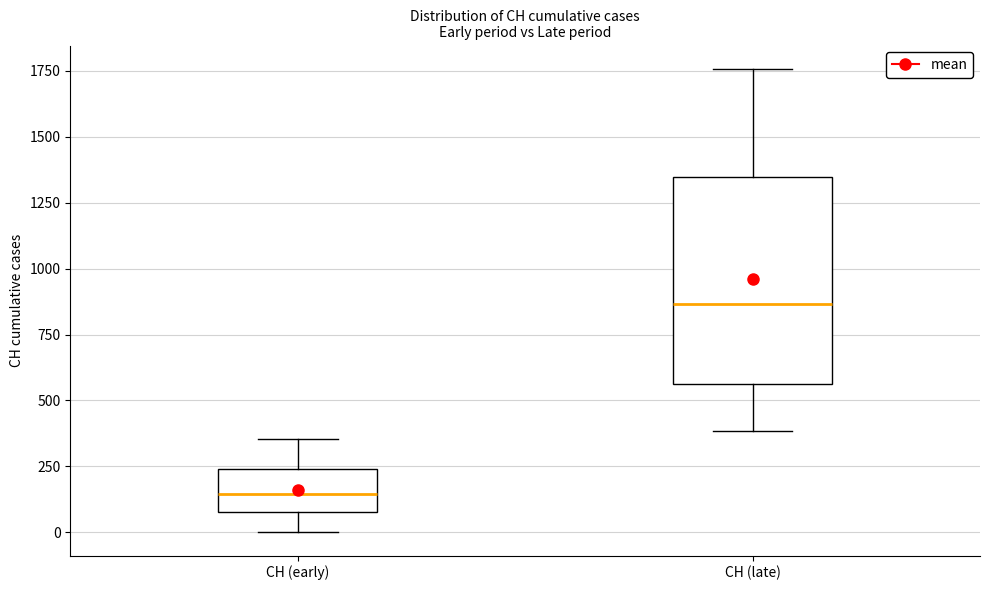

Reading left to right, transcribe this box plot: for each box, give where its median line is, the range the box spans, and where its two whiskers end, as read against the y-axis. The values are not printed on the chart, so give them approximately, as read against the axis.

CH (early): median 150, box 100 to 250, whiskers 0 to 350
CH (late): median 850, box 550 to 1350, whiskers 400 to 1750